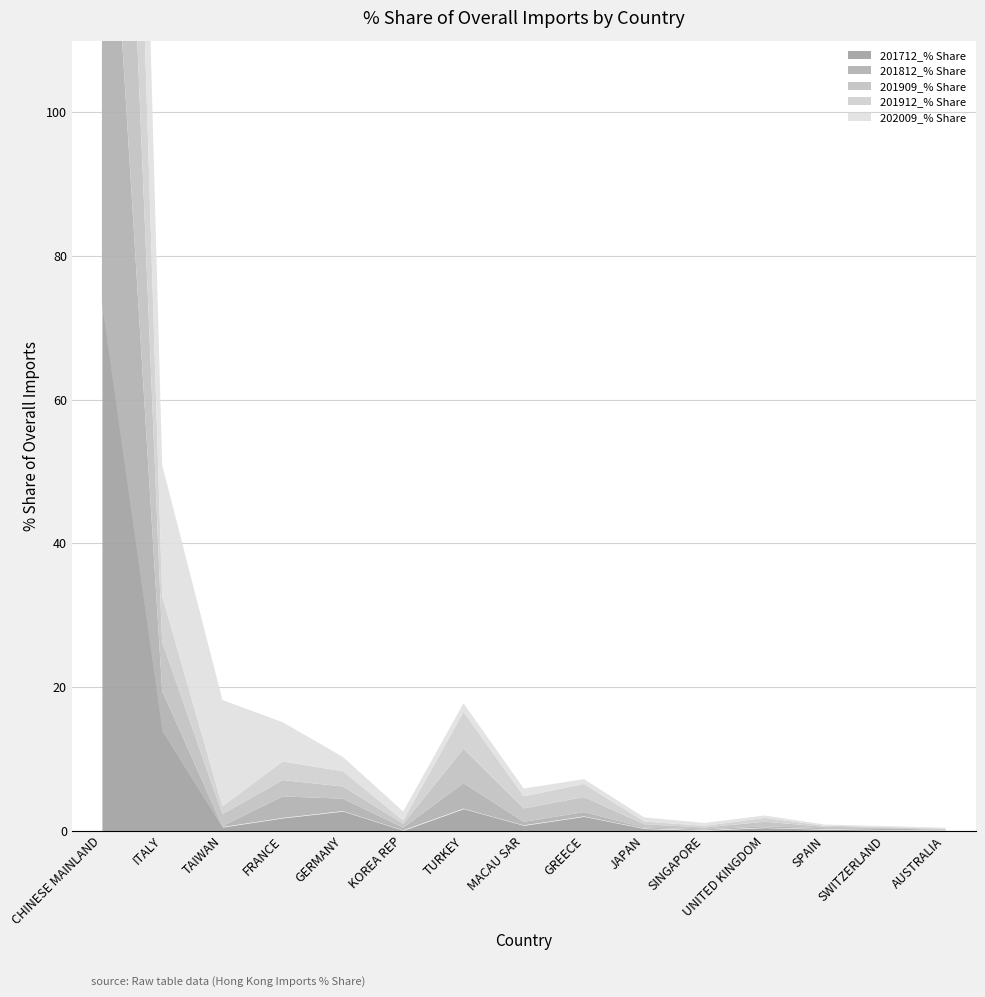

What is the sum of all 202009_% Share values?

99.5